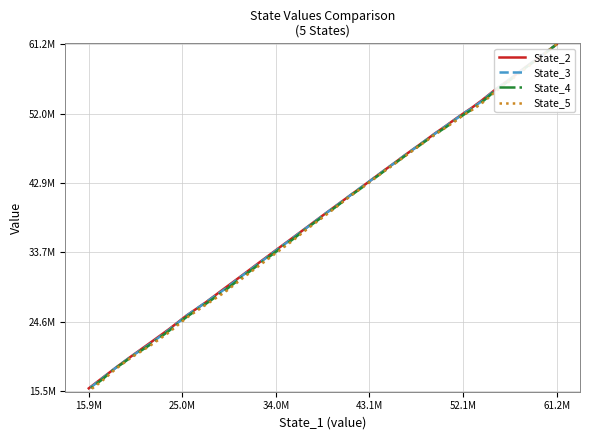

Is the value of State_3 at 19 greater than the value of State_4 at 52.1M?

No